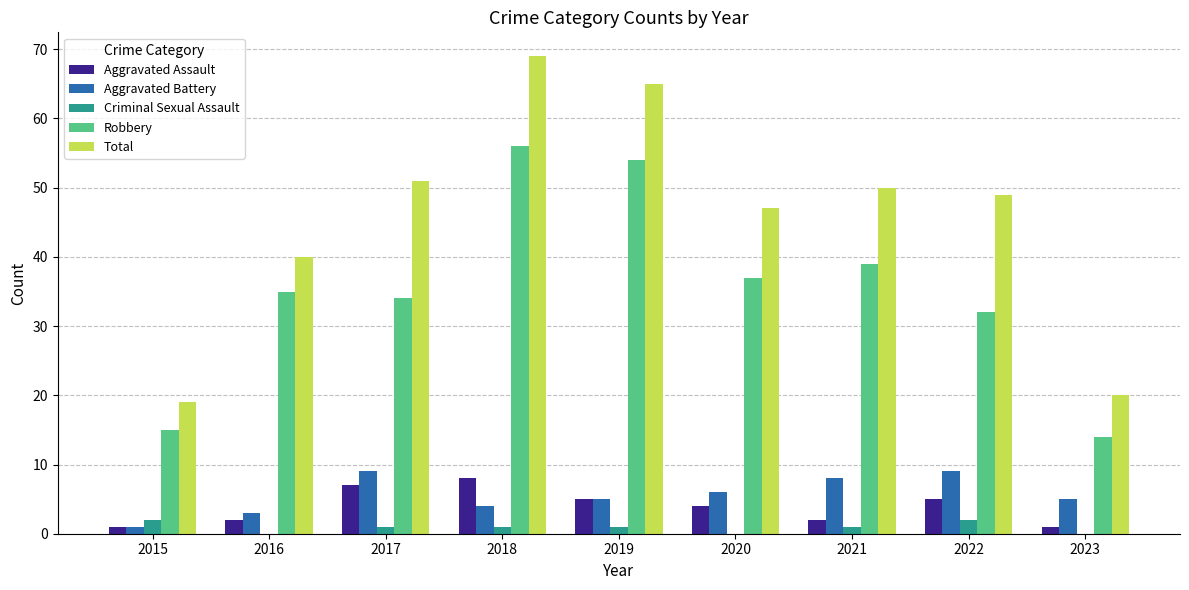

What is the maximum value shown in the chart?

69